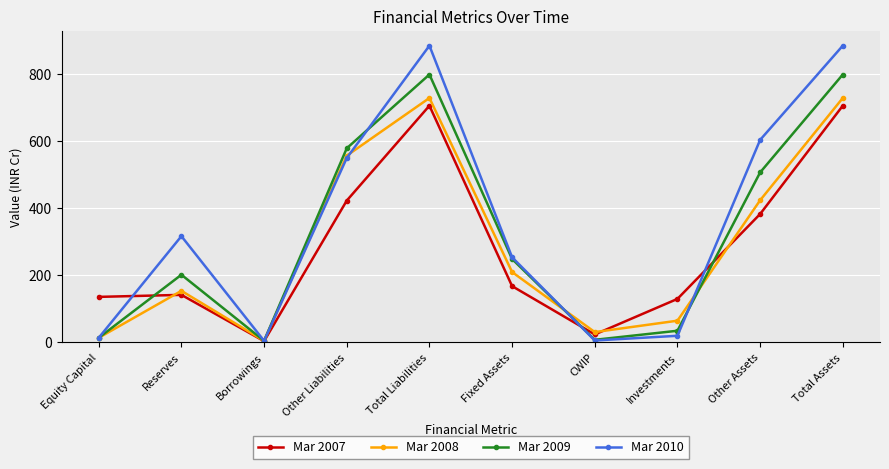

What is the label of the 8th point from the right?

Borrowings